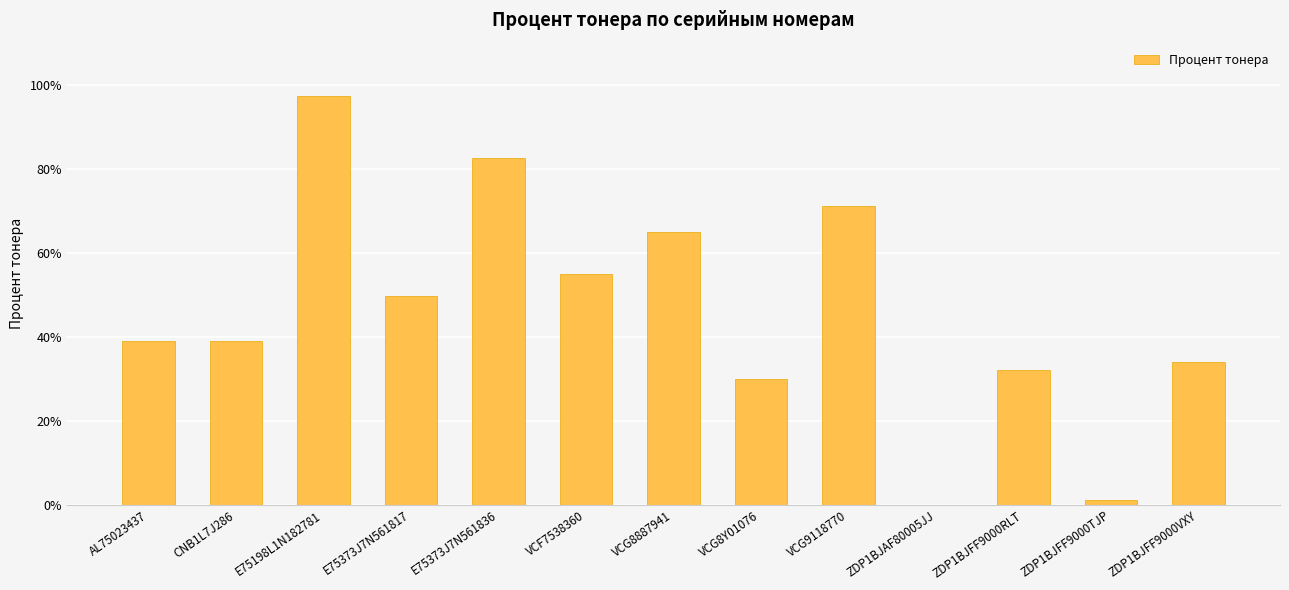

List the labels in order of value, largest first.

E75198L1N182781, E75373J7N561836, VCG9118770, VCG8887941, VCF7538360, E75373J7N561817, AL75023437, CNB1L7J286, ZDP1BJFF9000VXY, ZDP1BJFF9000RLT, VCG8Y01076, ZDP1BJFF9000TJP, ZDP1BJAF80005JJ